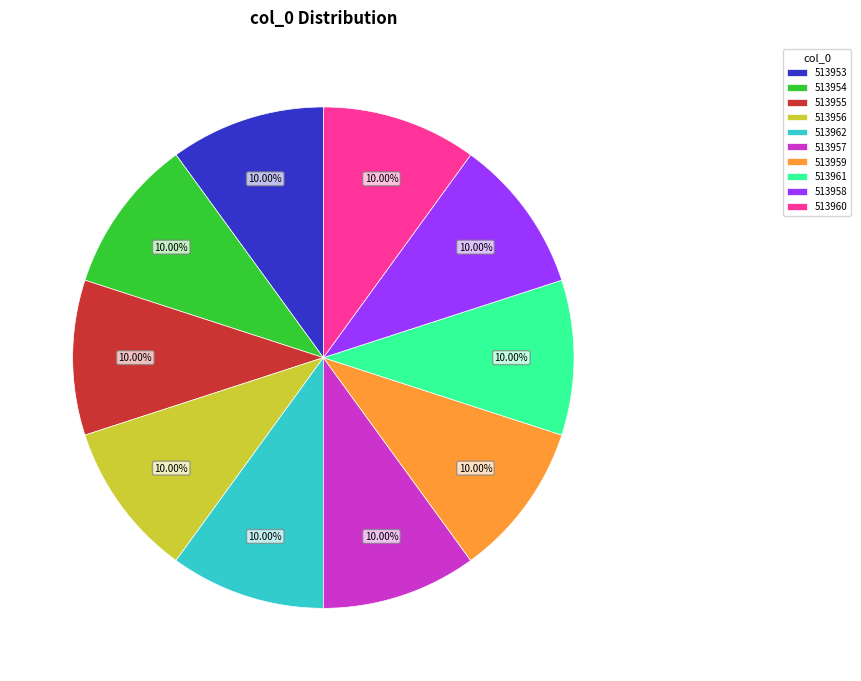

What is the total percentage of 513961 and 513953?

20.0%